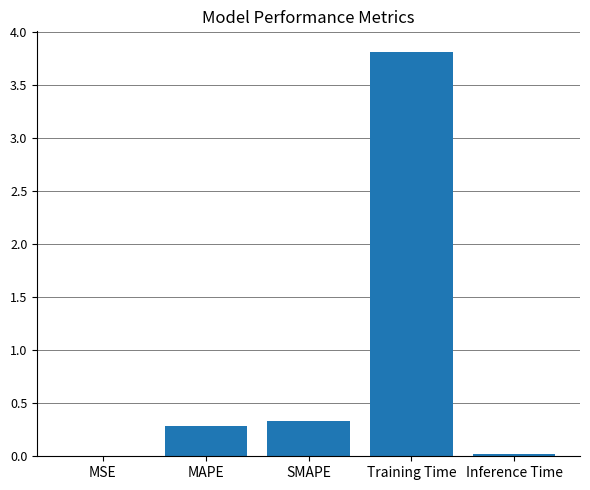

Read the value at MAPE.

0.3